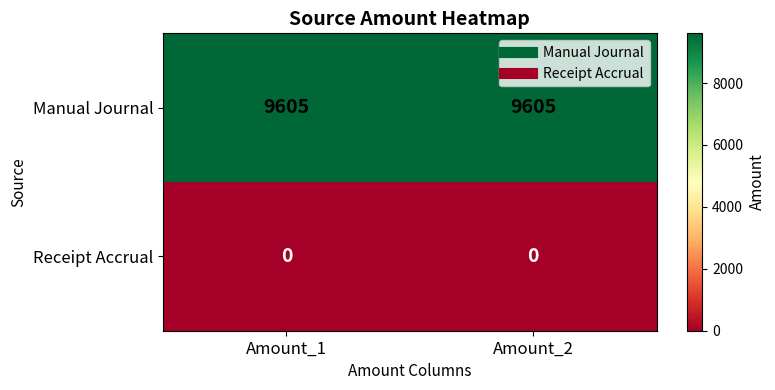

Is the value of Receipt Accrual at Amount_1 greater than the value of Manual Journal at Amount_1?

No